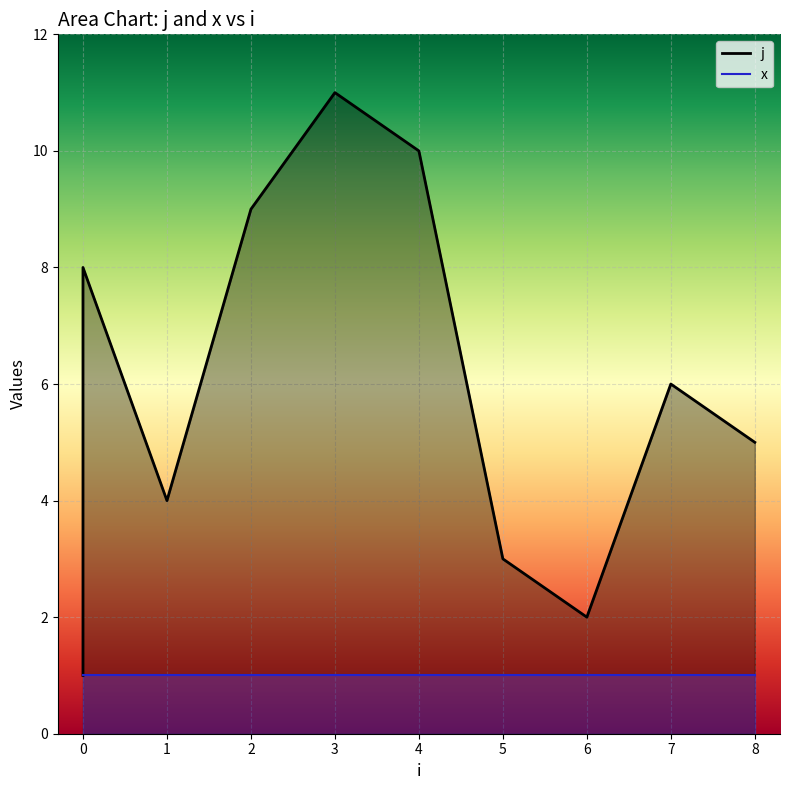

Which has a higher value, 0 or 4?

4